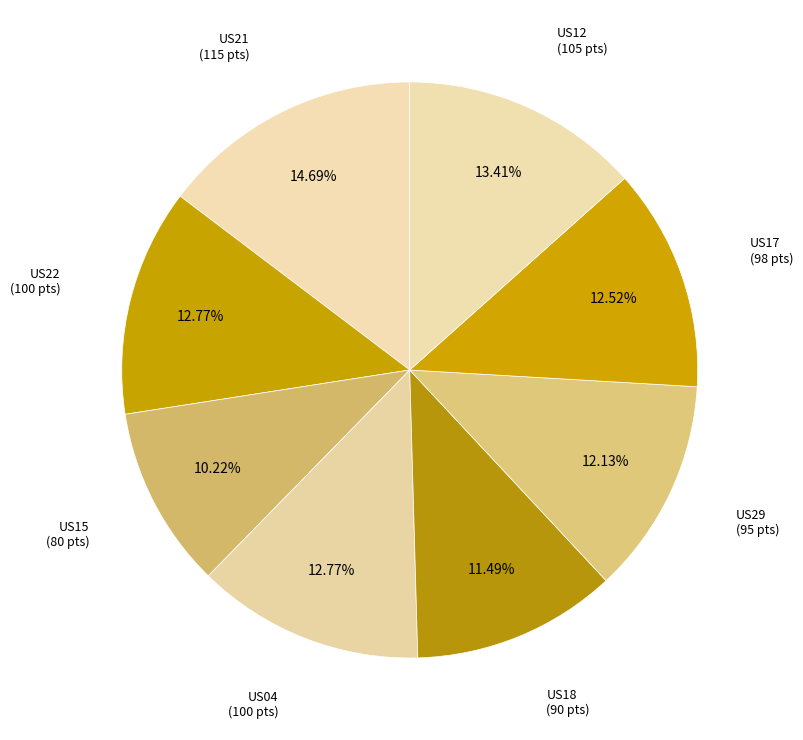

Is there a majority slice in this chart?

No